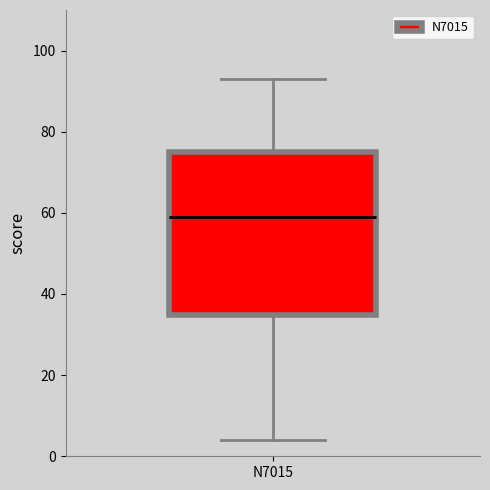

Read this box plot against the y-axis: the position of the median line, the range covered by the box, and the ends of both whiskers. The values are not printed on the chart, so give them approximately, as read against the axis.

median 60, box 34 to 76, whiskers 4 to 94